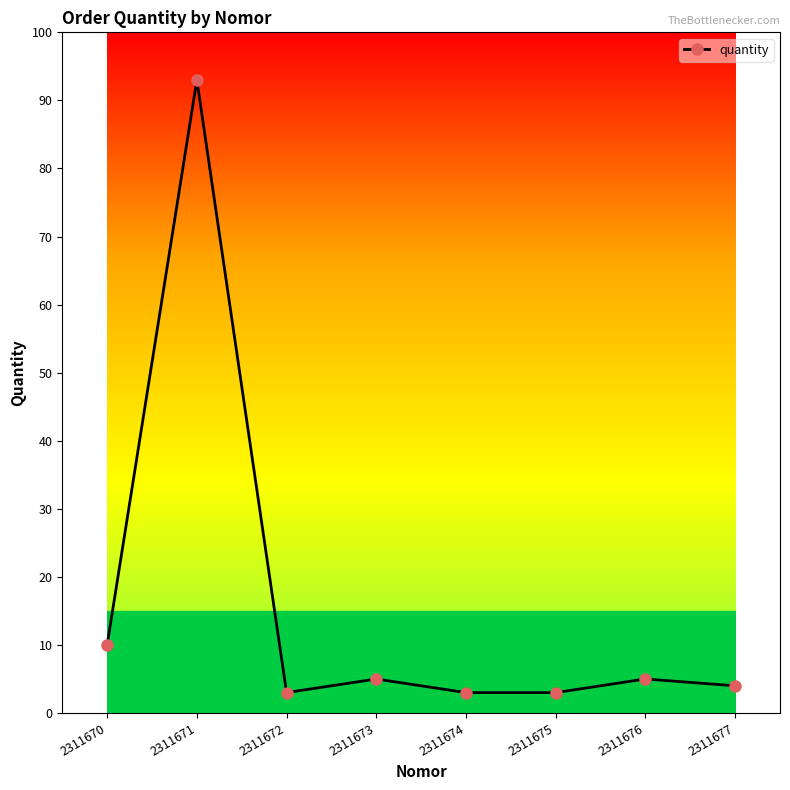

Which category has the highest value across all series?

2311671